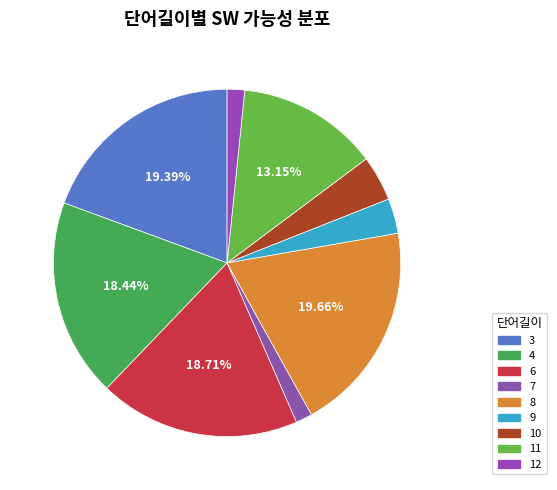

What percentage is NOT represented by 8?

80.3%